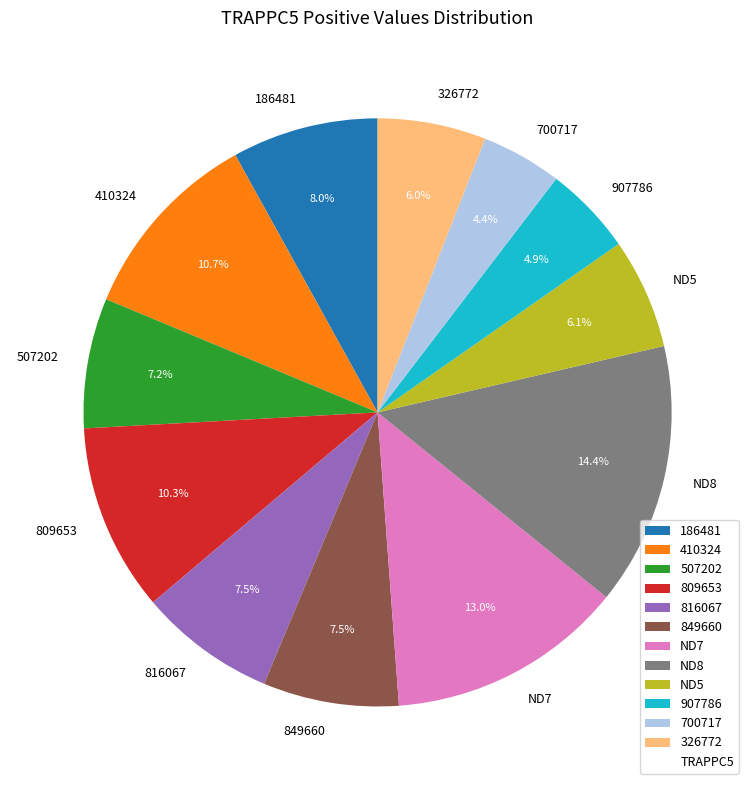

Is ND5 the majority of the pie?

No